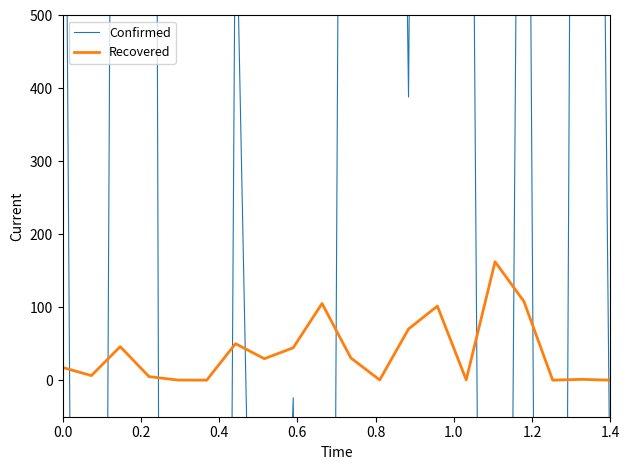

How many positive values does the Confirmed series have?

11